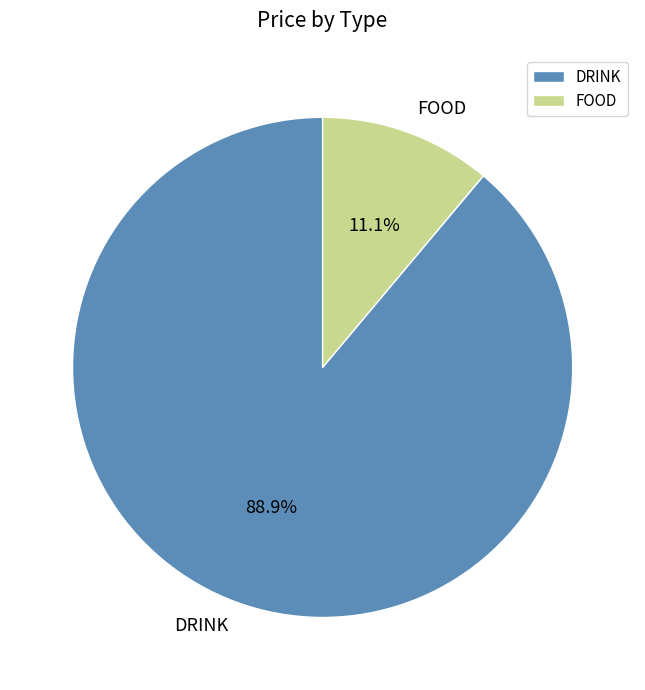

True or false: DRINK accounts for 99% of the total.

False